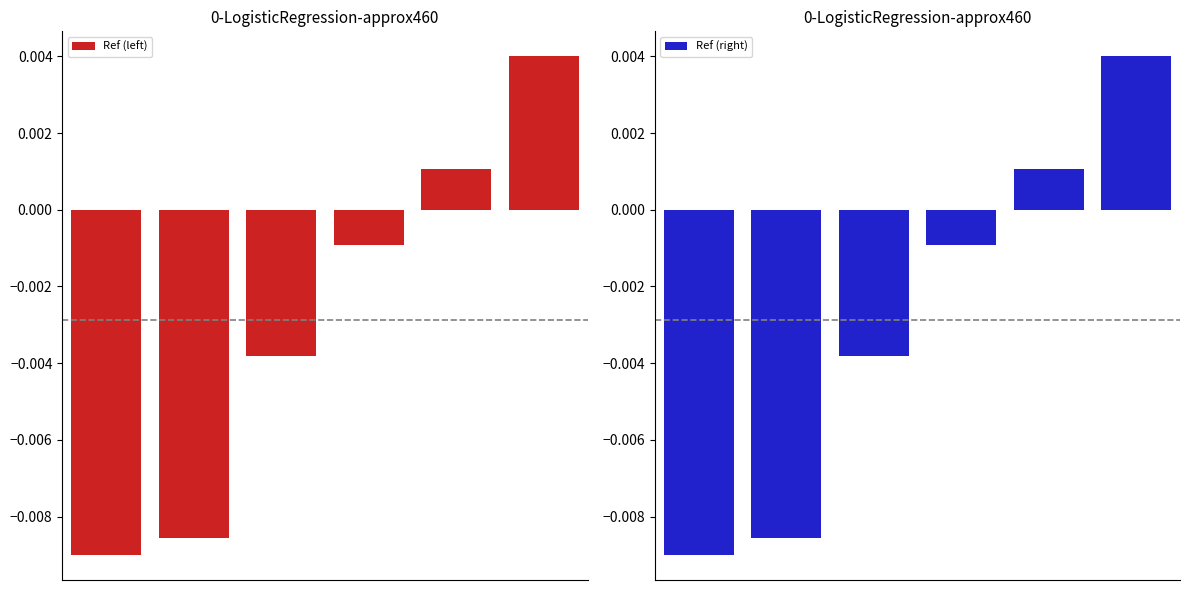

Are the bars horizontal?

No